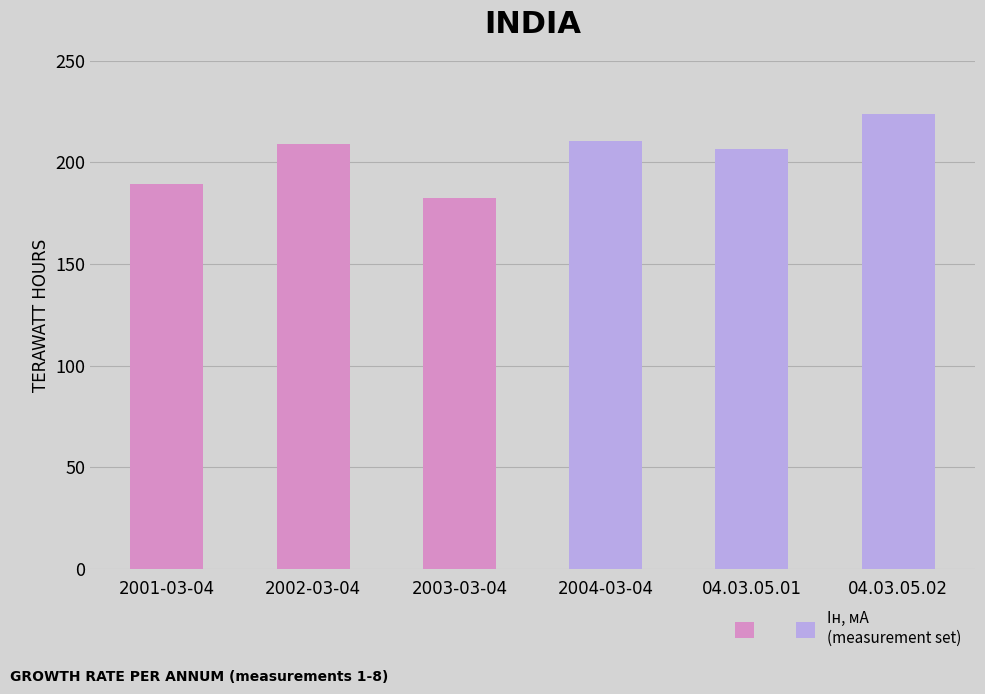

At which category does the chart reach its minimum across all series?

2003-03-04